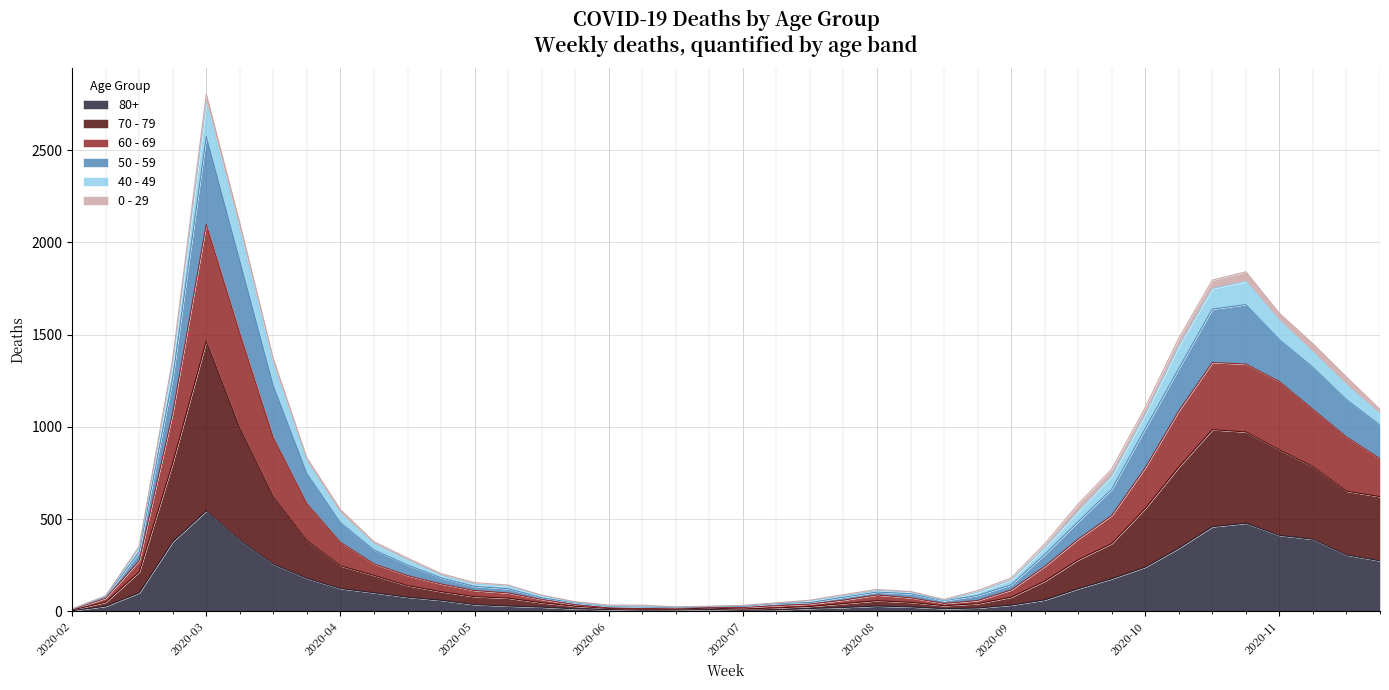

Which category has the highest value in the 80+ series?

2020-03